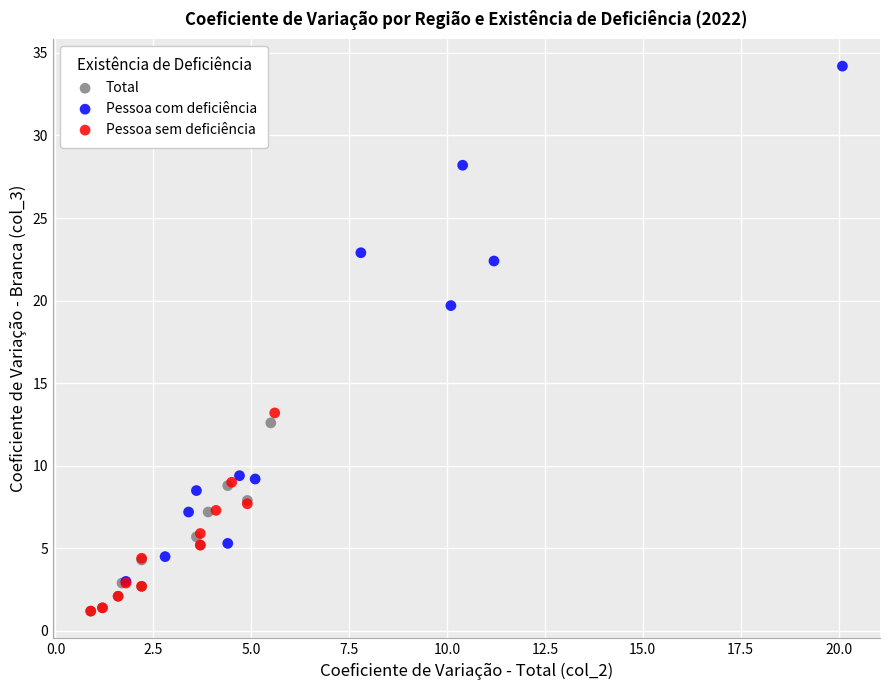

Which series reaches the maximum Y coordinate?

Pessoa com deficiência